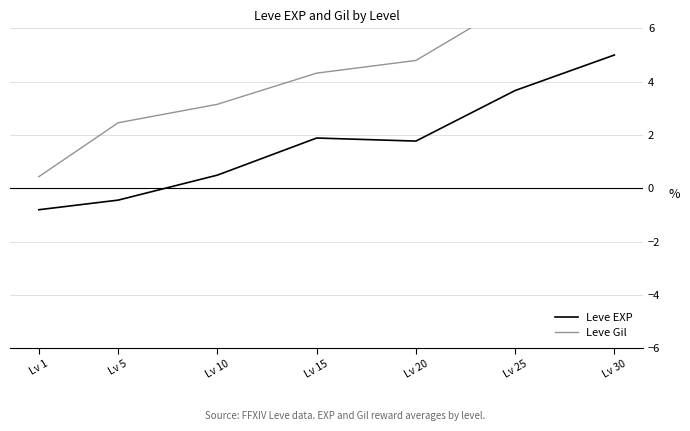

Reading right to left, transcribe all the data shown in this chart.

Leve EXP: 5.0	3.7	1.8	1.9	0.5	-0.4	-0.8
Leve Gil: 6.7	7.0	4.8	4.3	3.2	2.5	0.4